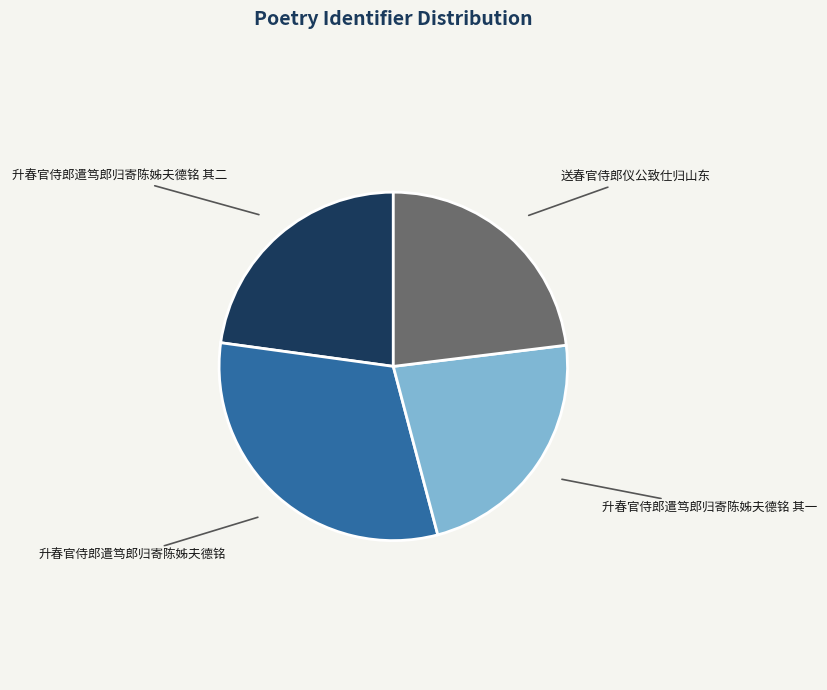

Count the number of slices in the pie.

4